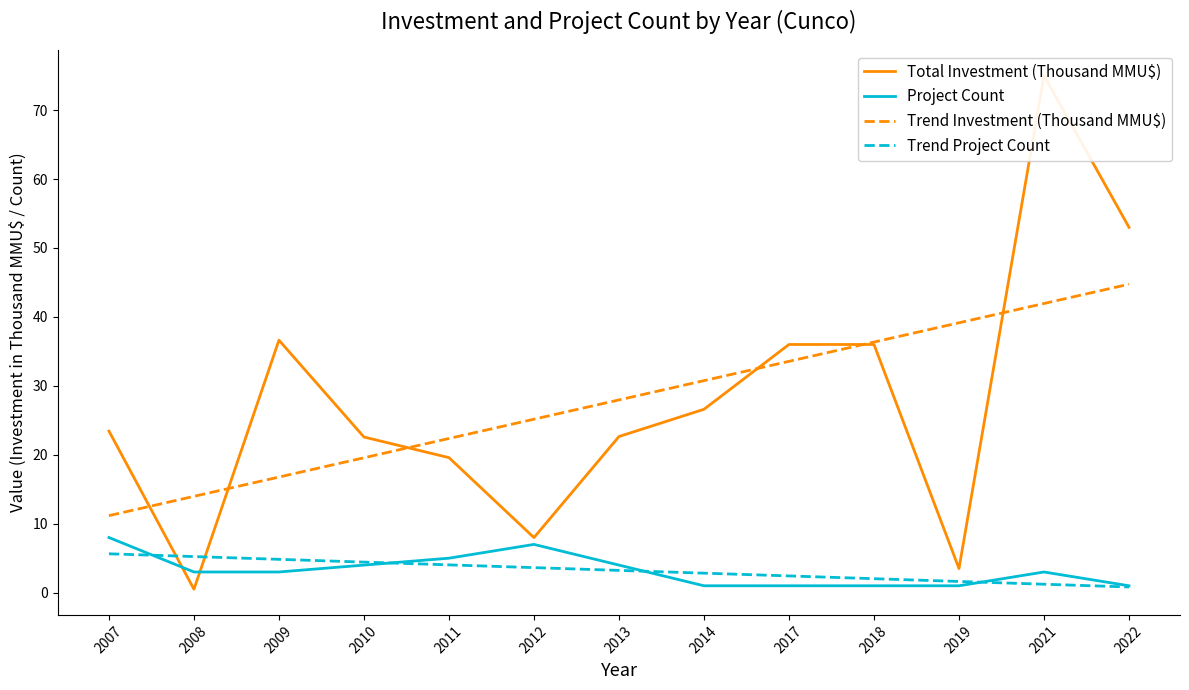

What is the total value across all series at 2022?

99.6